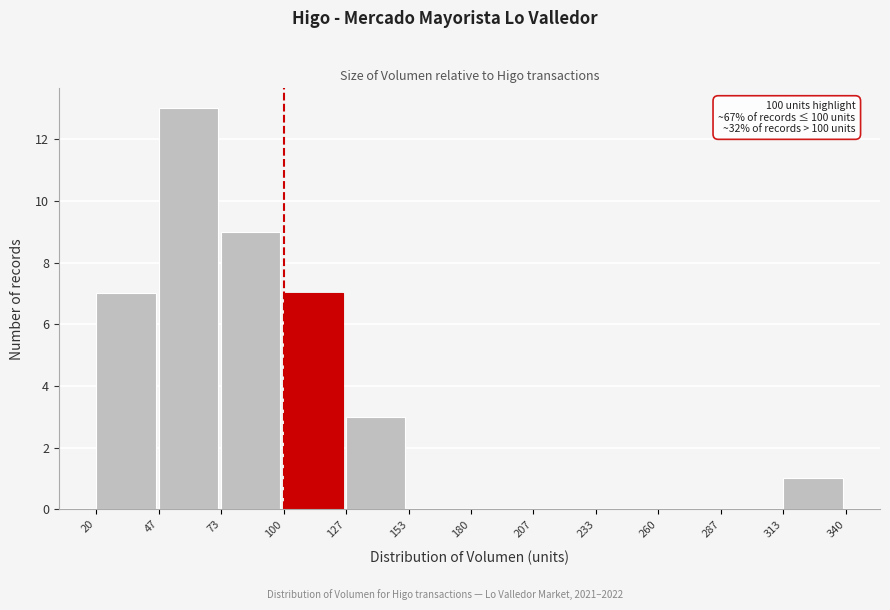

Which range on the x-axis has the tallest bar?

47 to 73